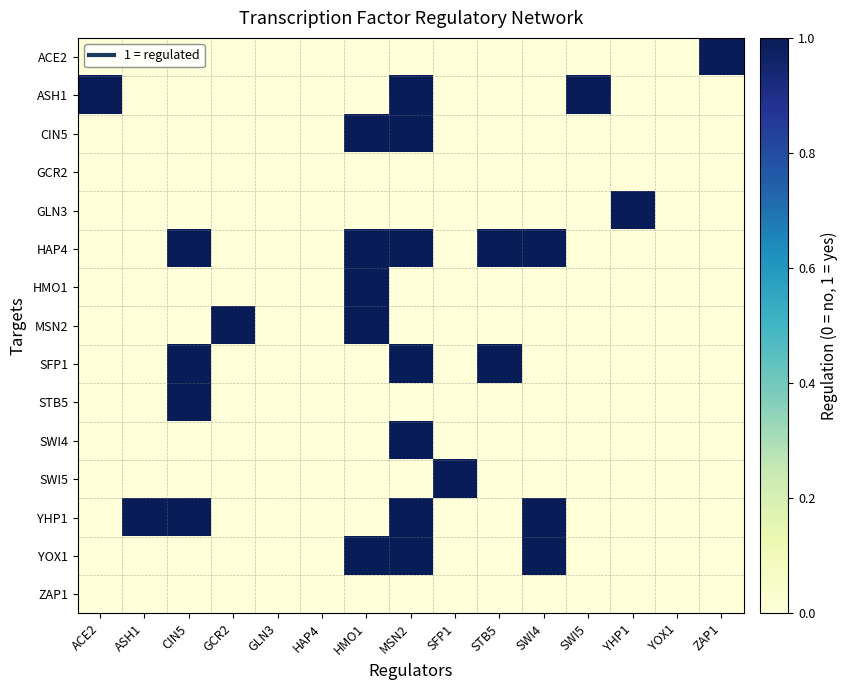

At SWI5, list the series in order from smallest to largest.

ACE2, CIN5, GCR2, GLN3, HAP4, HMO1, MSN2, SFP1, STB5, SWI4, SWI5, YHP1, YOX1, ZAP1, ASH1